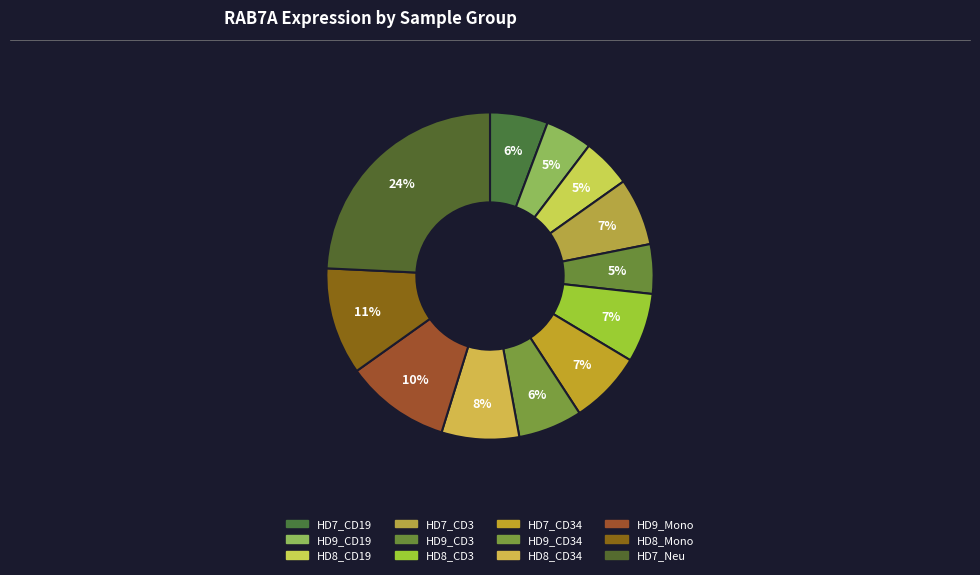

To the nearest percent, what is the combined percentage of HD8_Mono and HD9_CD34?

17%